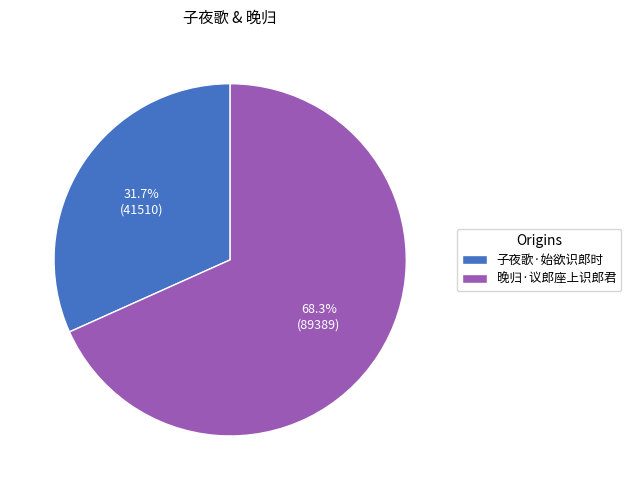

True or false: 子夜歌·始欲识郎时 accounts for 32% of the total.

True